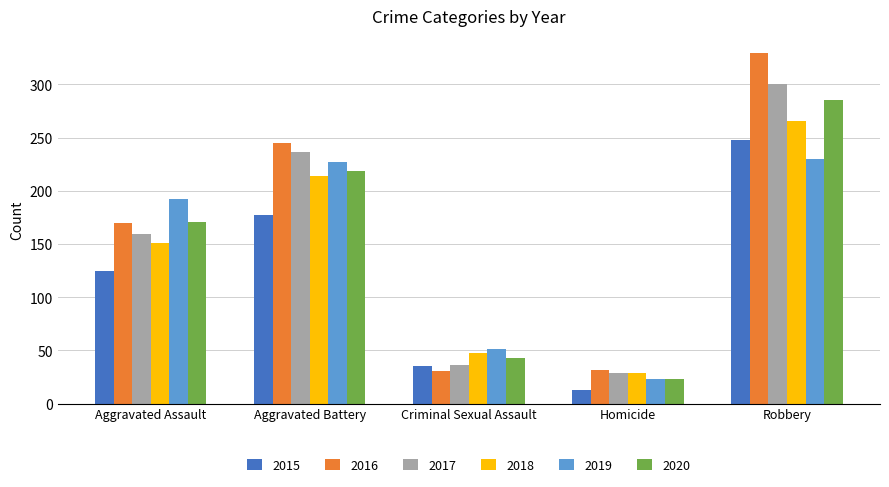

Is it true that 2016 equals 131 at Robbery?

False